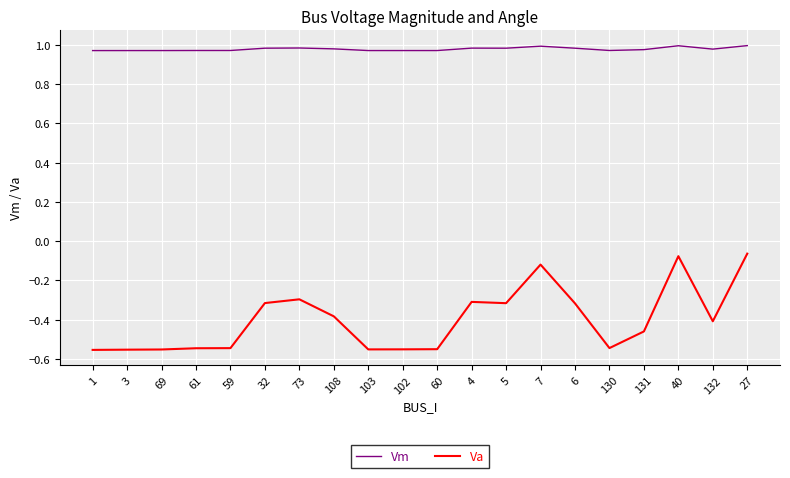

Which series has the widest spread of values?

Va